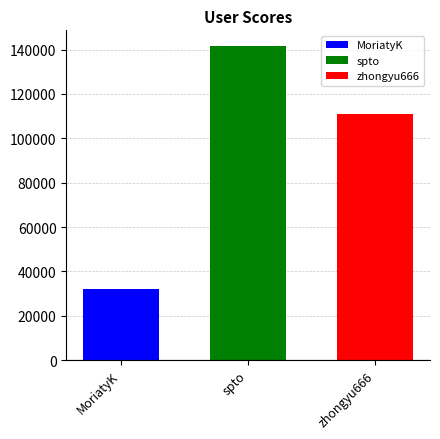

Which series has the widest spread of values?

MoriatyK